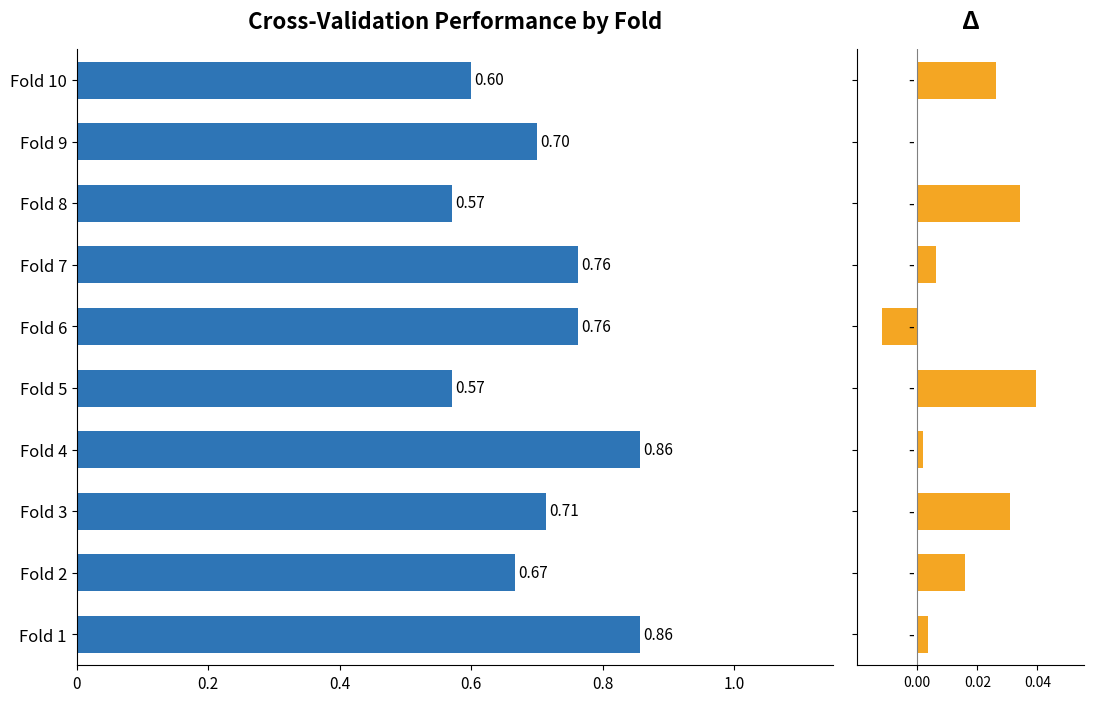

How many values in AUC - Accuracy are below zero?

1